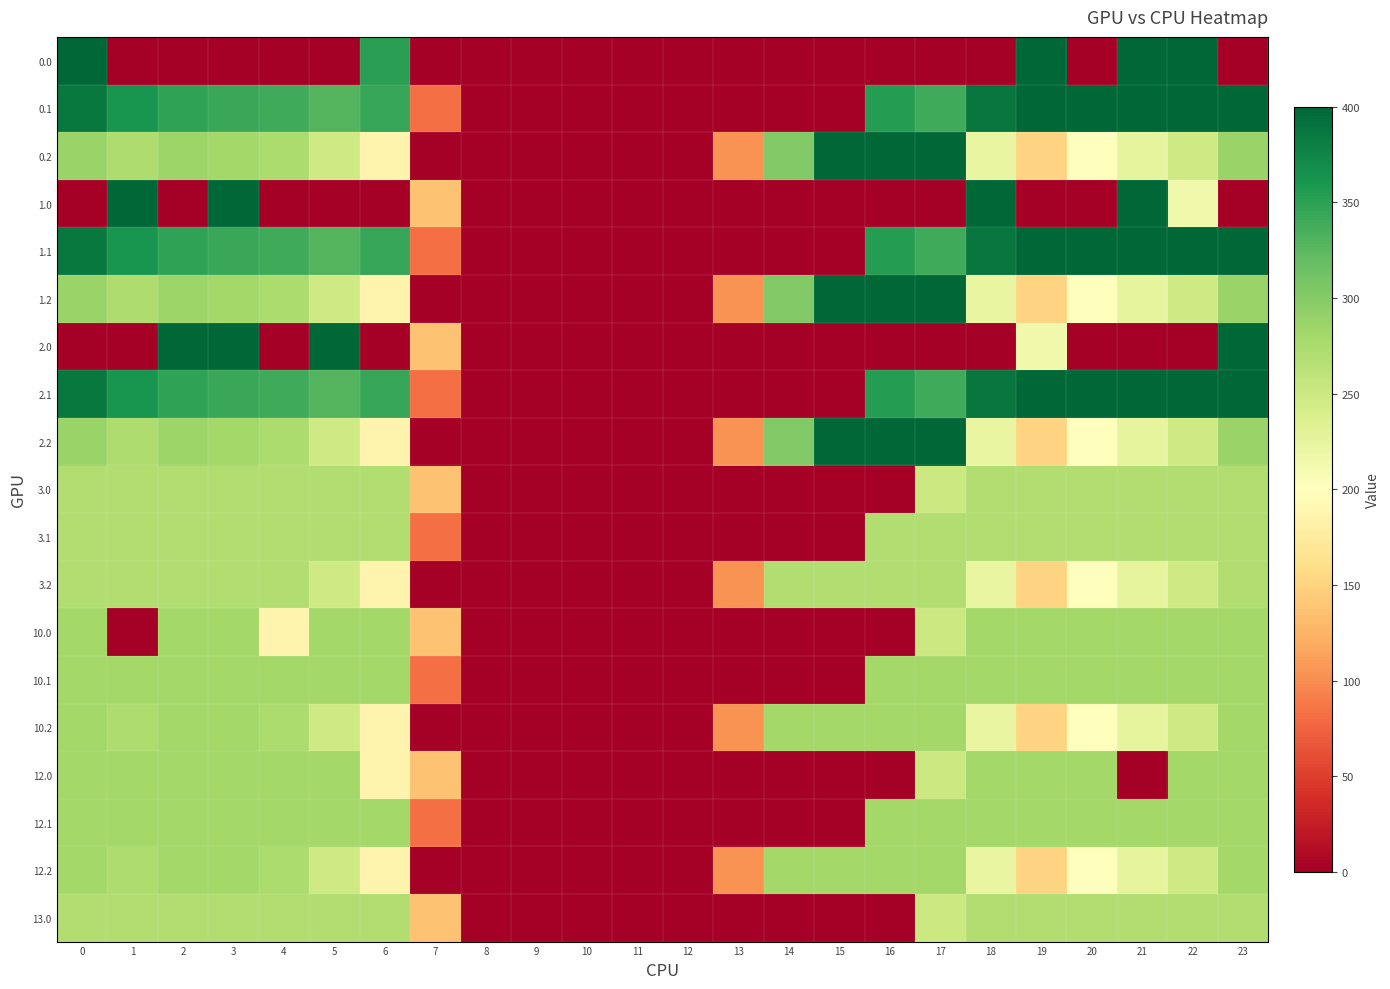

At 21, list the series in order from largest to smallest.

0.0, 0.1, 1.0, 1.1, 2.1, 10.0, 10.1, 12.1, 3.0, 3.1, 13.0, 0.2, 1.2, 2.2, 3.2, 10.2, 12.2, 2.0, 12.0